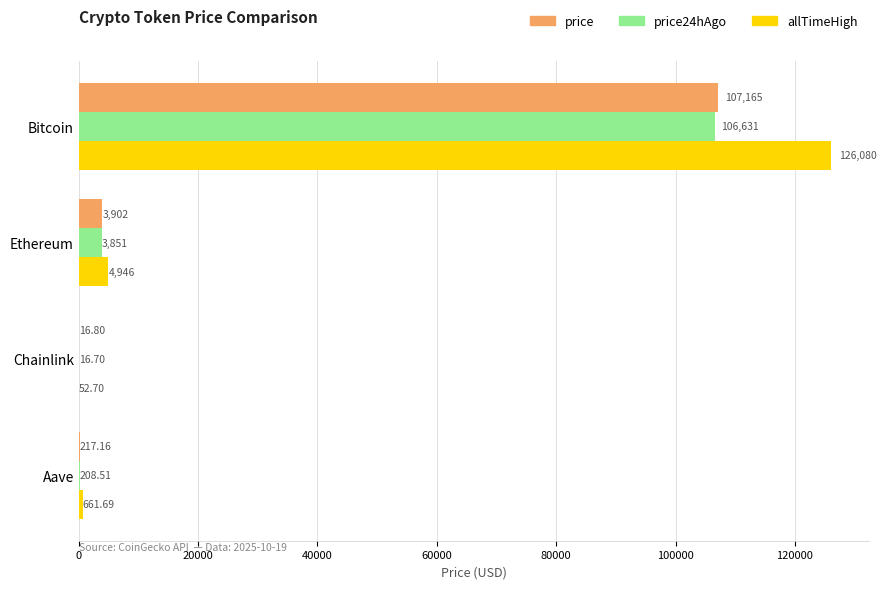

At which category is the sum across all series the highest?

Bitcoin